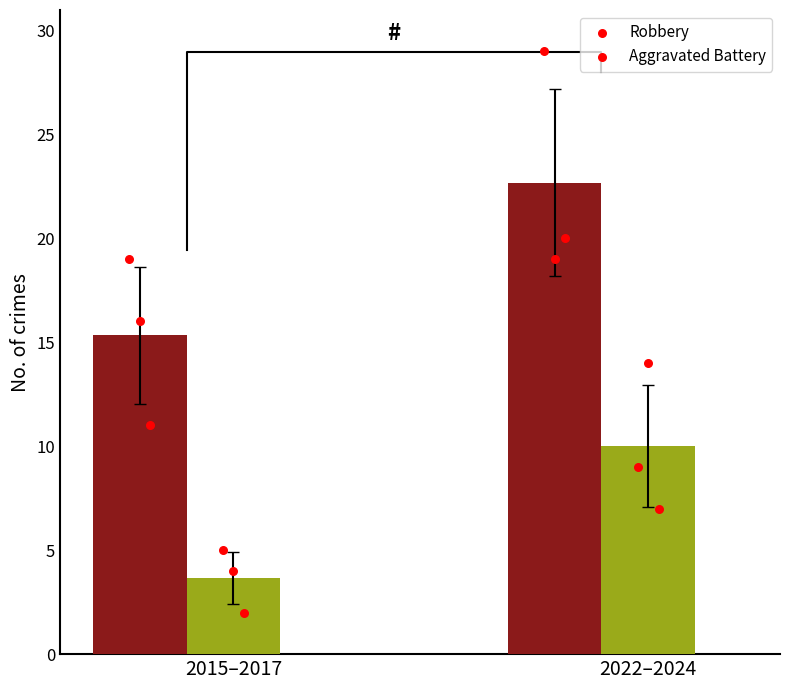

Which series has the widest spread of Y values?

Robbery